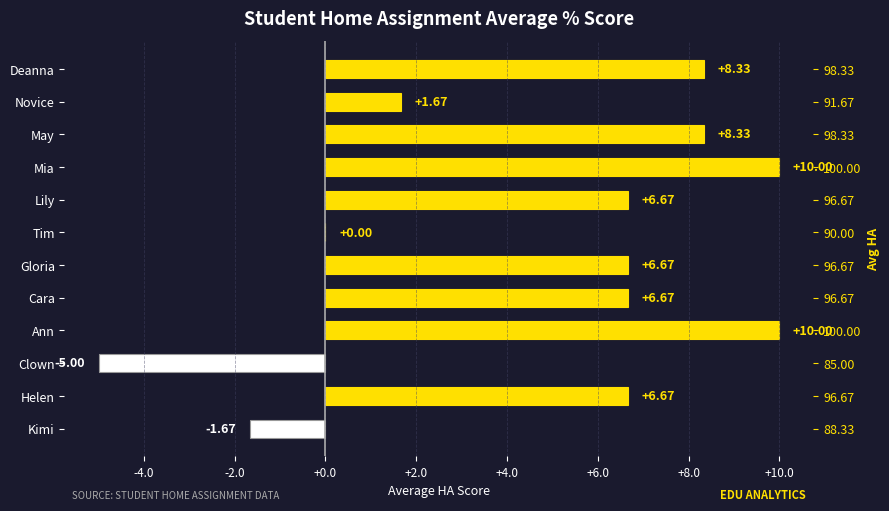

True or false: the data shows -1.7 at Kimi.

True